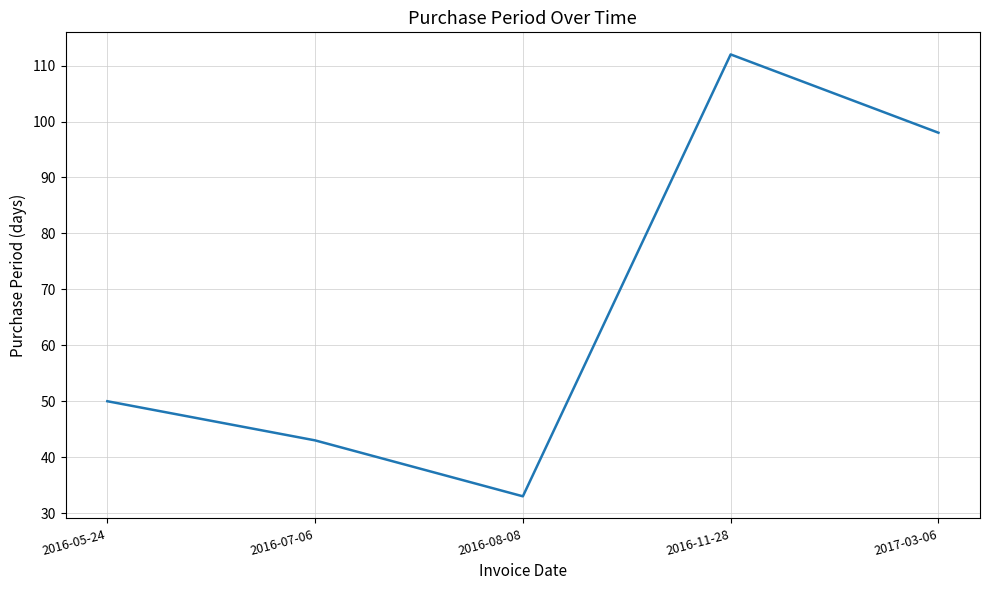

List the labels in order of value, largest first.

2016-11-28, 2017-03-06, 2016-05-24, 2016-07-06, 2016-08-08